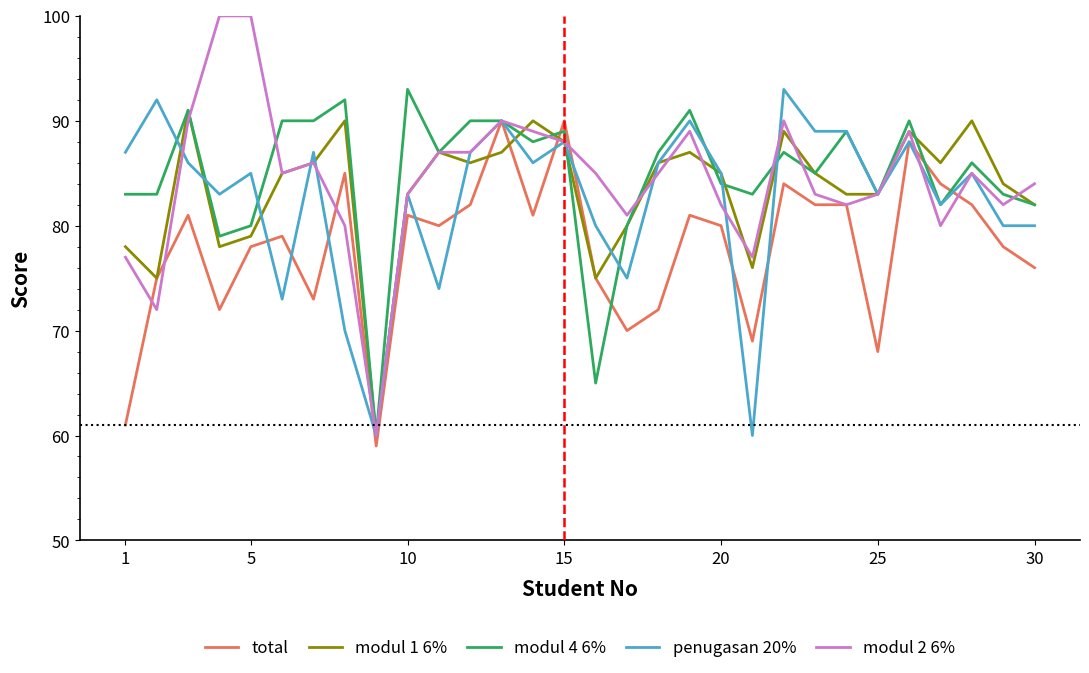

Count the number of categories in the chart.

30